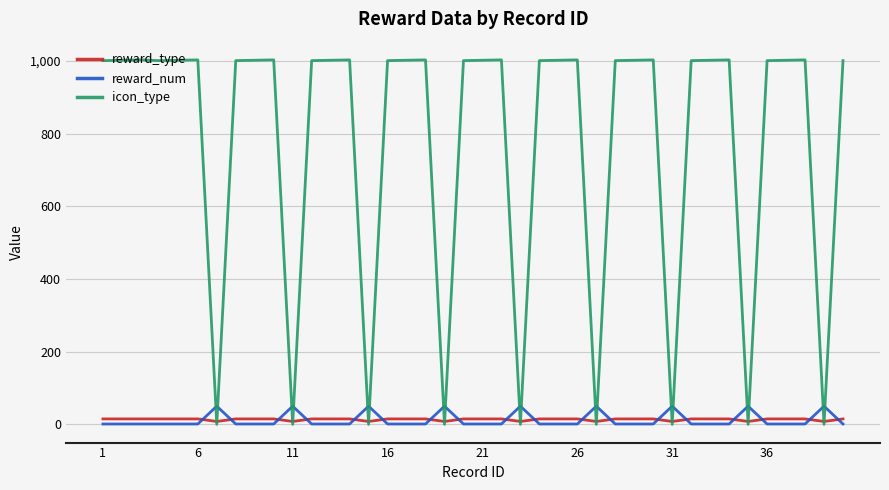

What is the greatest value displayed?

1003